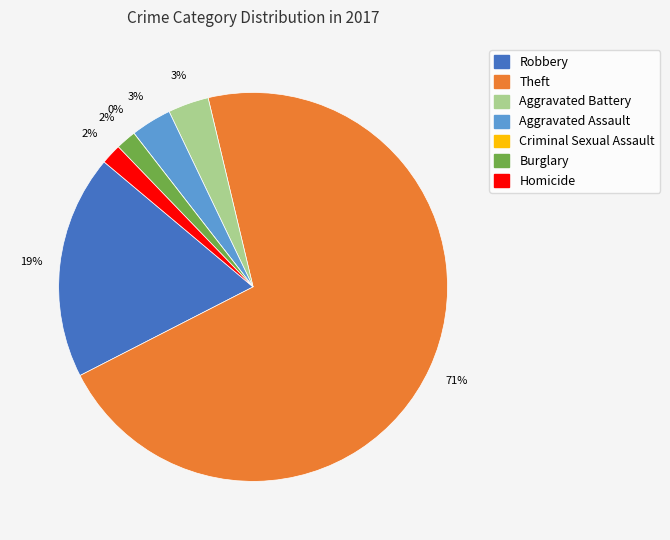

Which slice is the smallest?

Criminal Sexual Assault